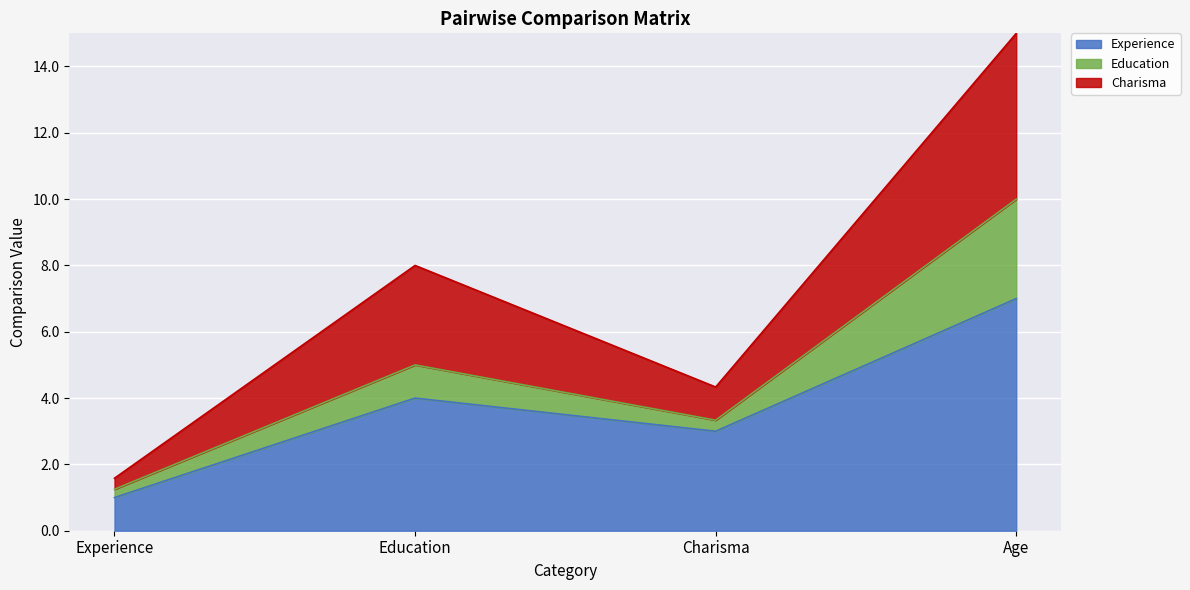

At which category is the sum across all series the highest?

Age